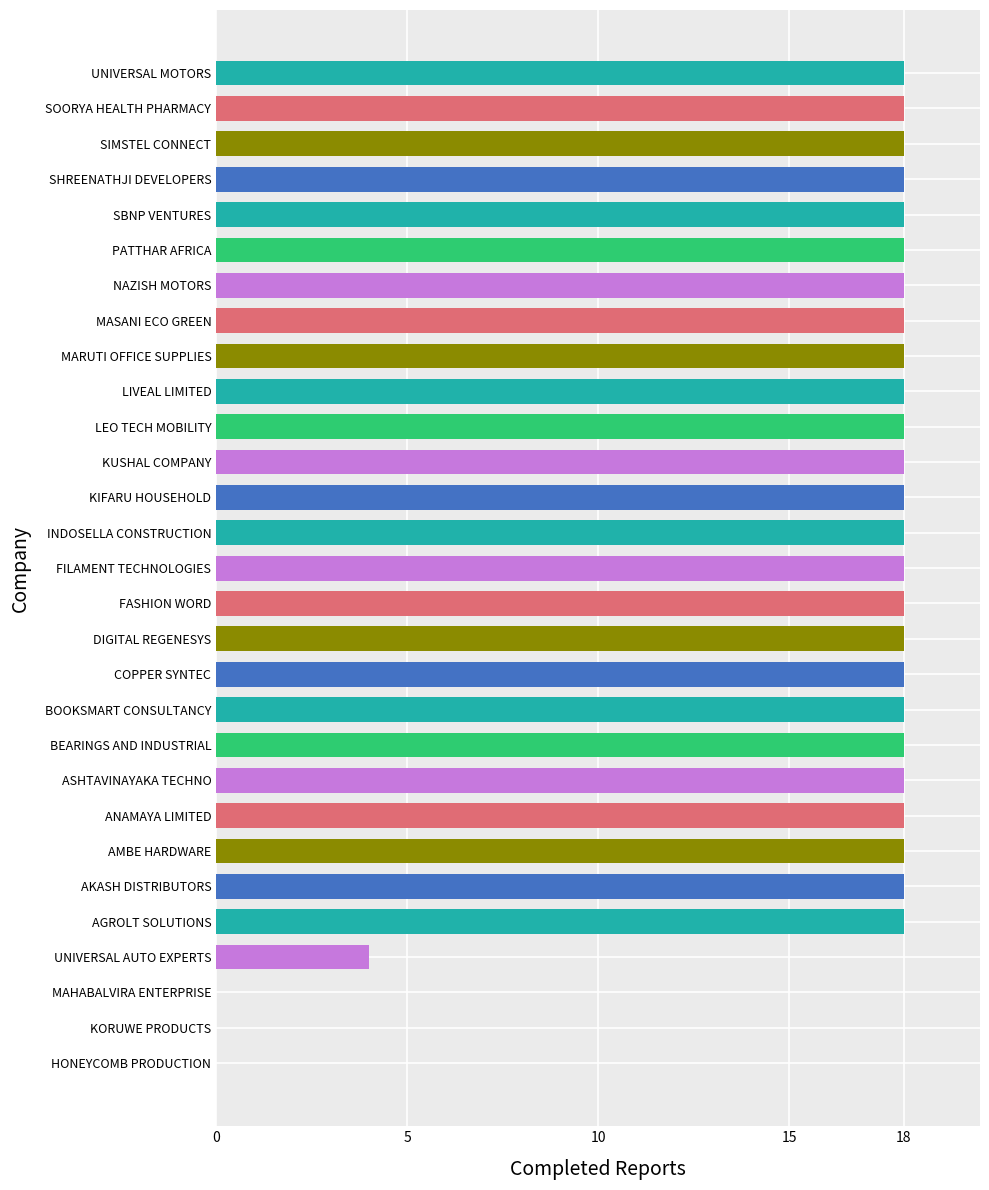

Does the chart contain stacked bars?

No